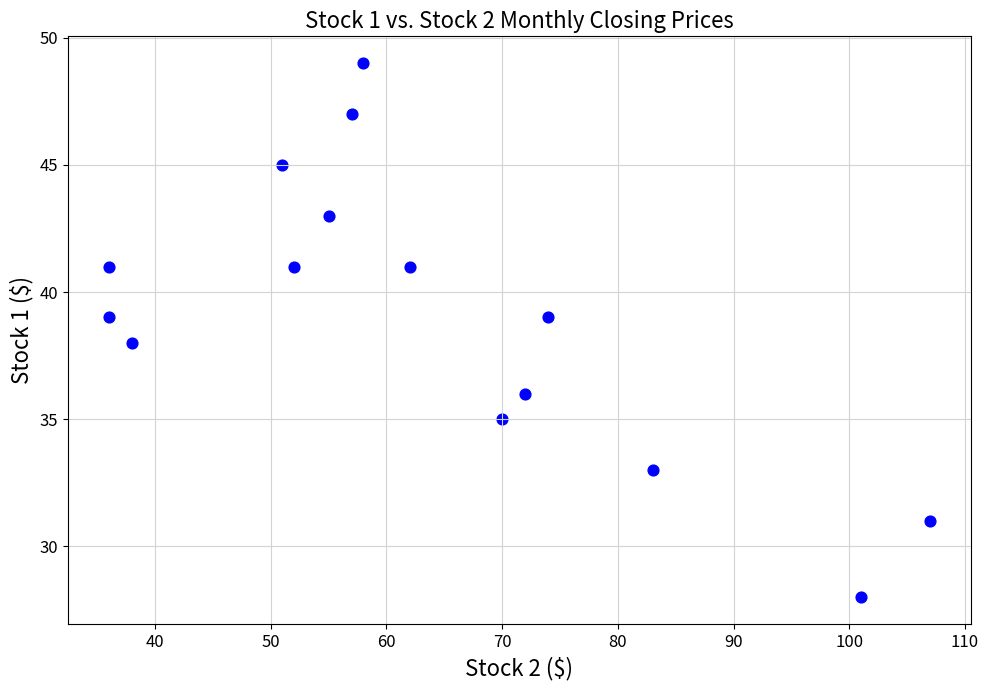

What is the range of Y values (max minus min)?

21